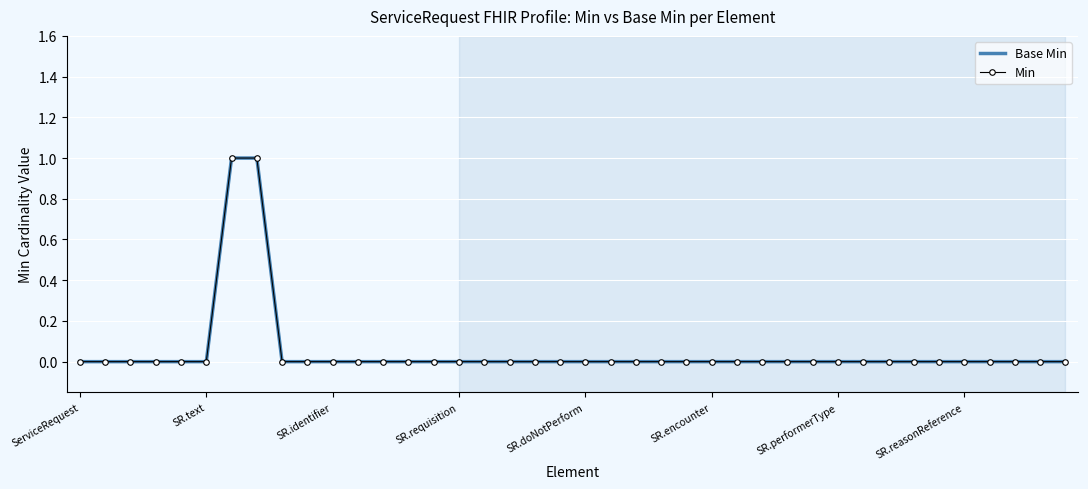

At which label does Base Min reach its minimum?

ServiceRequest